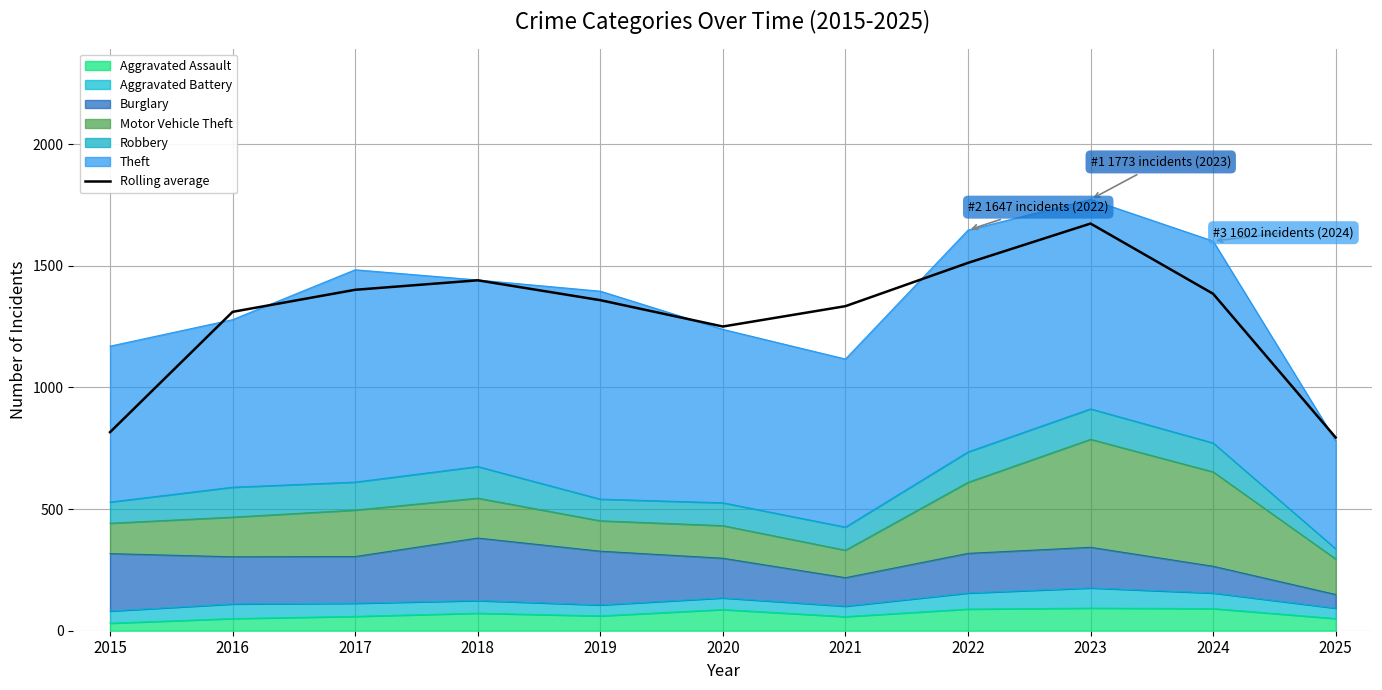

Read the value at 2020.

1250.7